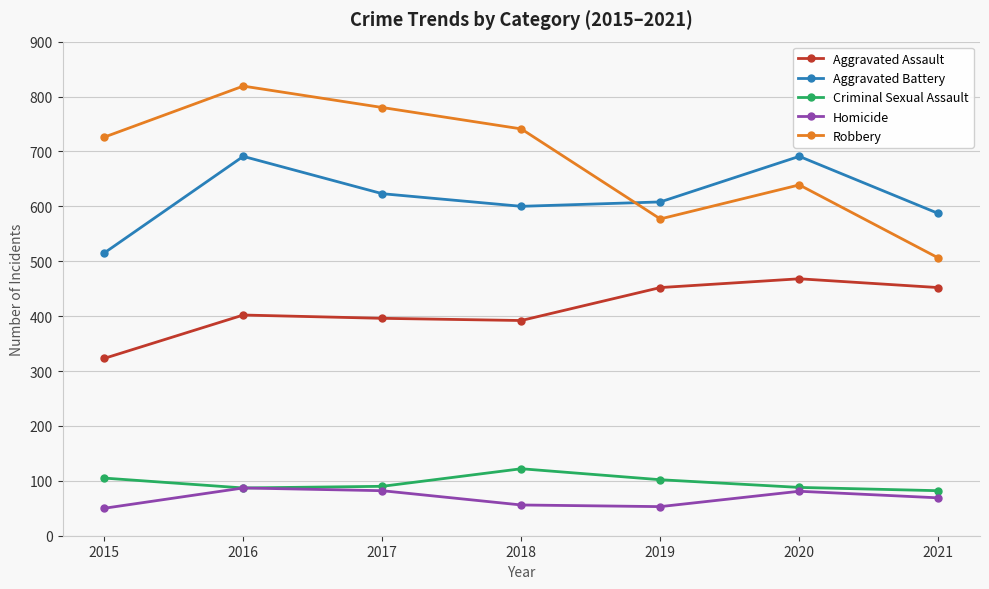

What is the average value of the Homicide series?

68